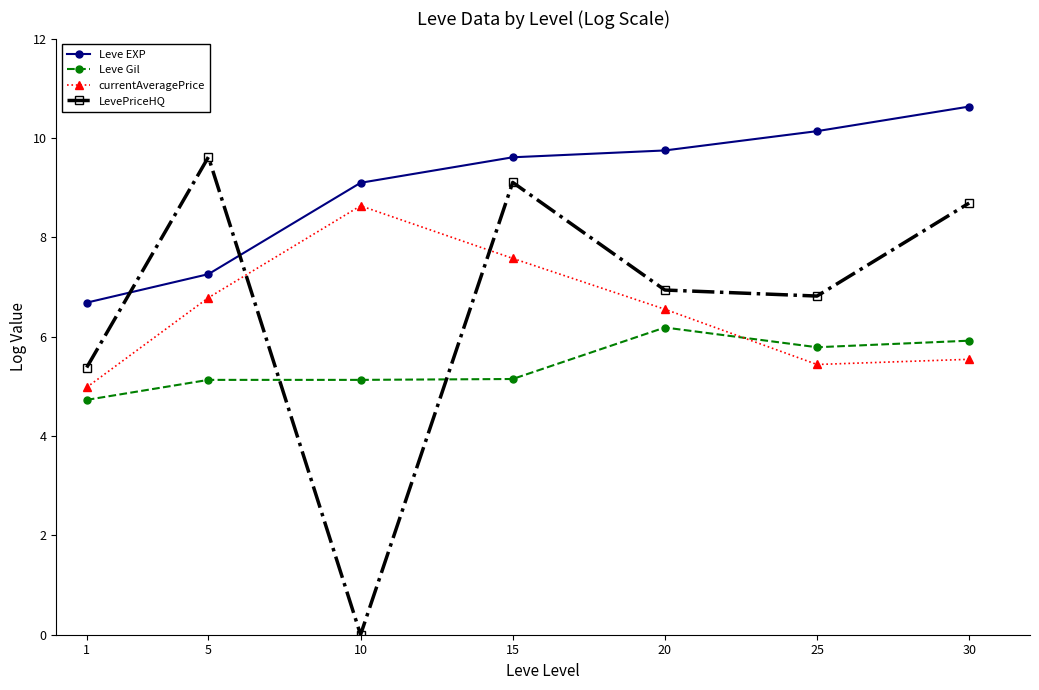

True or false: Leve EXP and currentAveragePrice cross at least once.

False